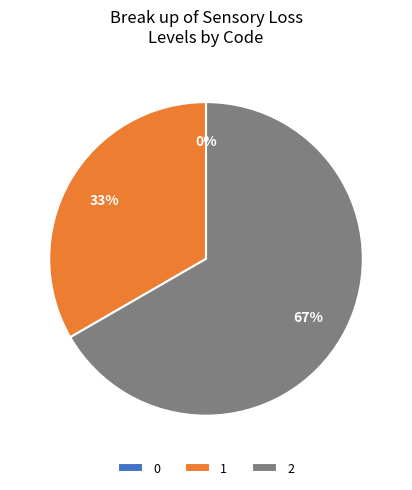

Is it true that 1 is 33% of the pie?

True